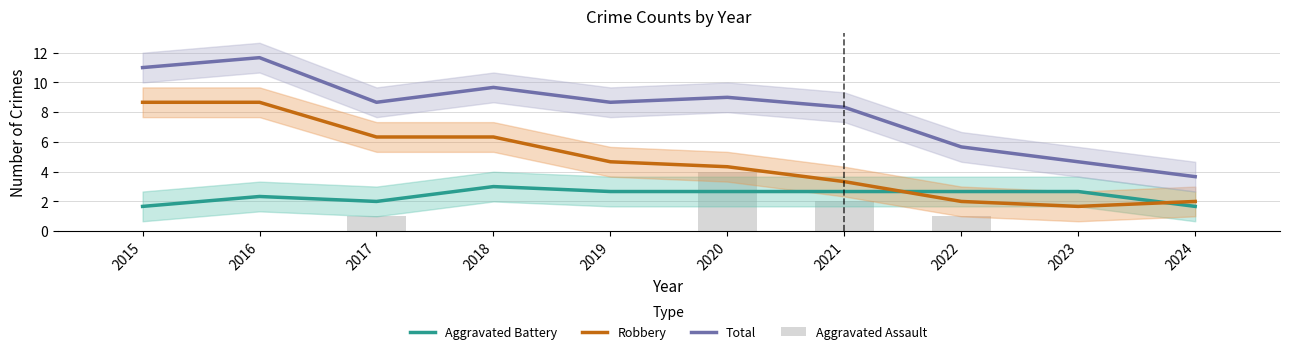

What is the total value across all series at 2024?

7.3